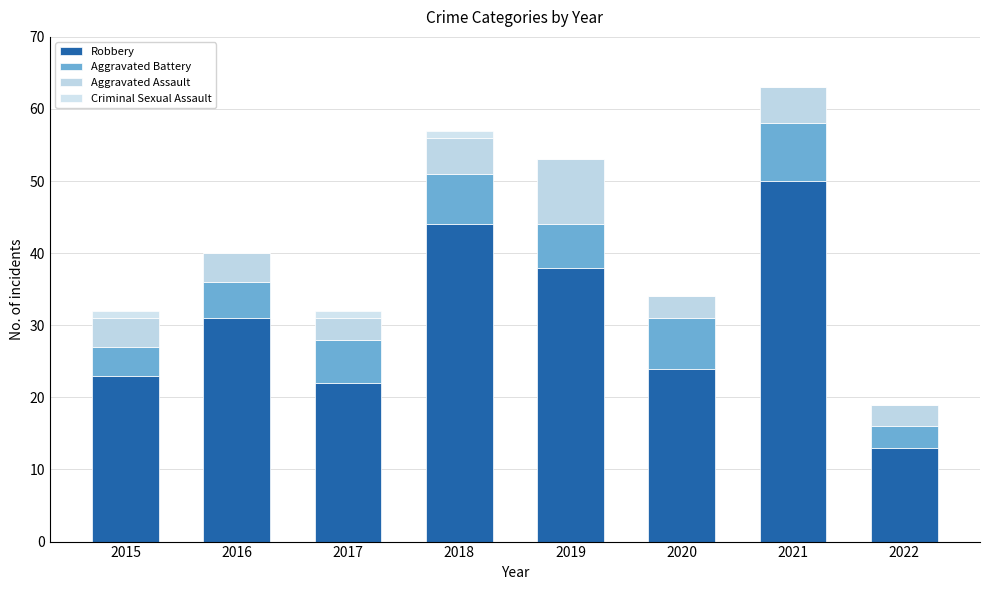

Count the number of data series in this chart.

4